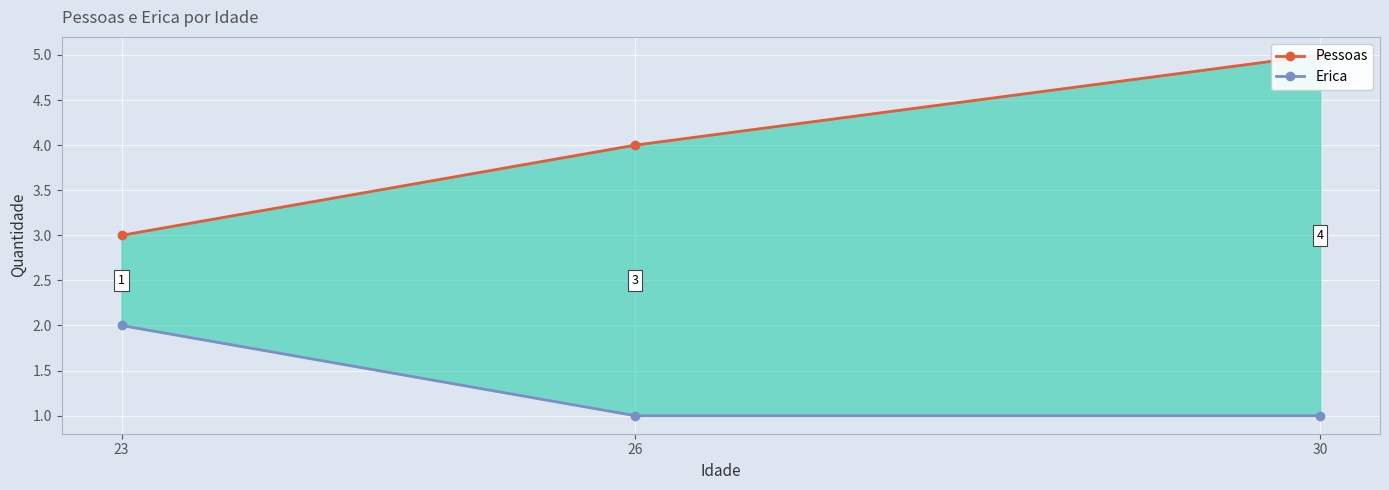

What is the highest value of the Erica series?

2